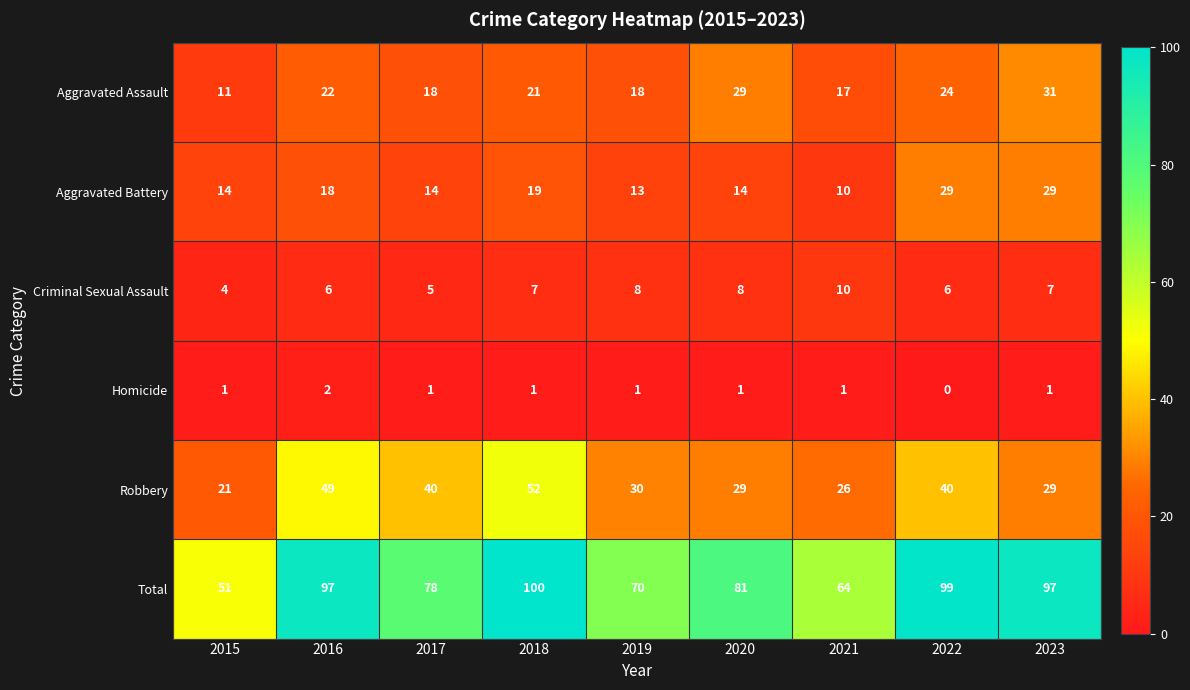

What is the spread (max minus min) of values at 2017?

77